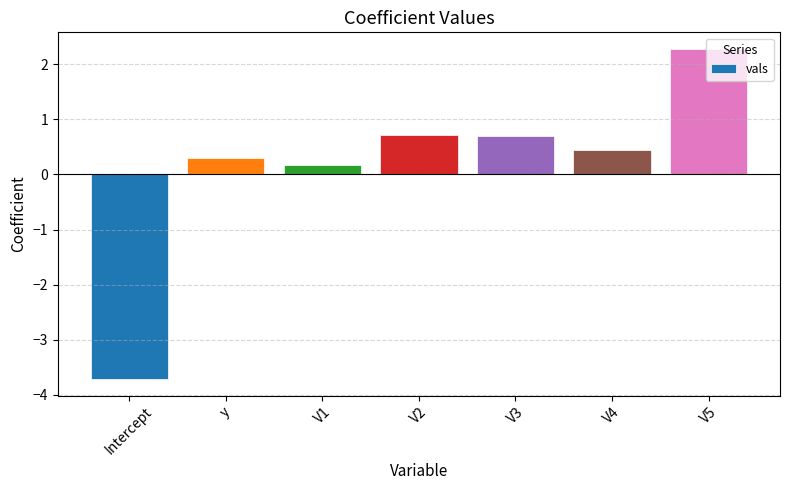

Reading left to right, what are all the values shown in this chart?

-3.7	0.3	0.2	0.7	0.7	0.4	2.3